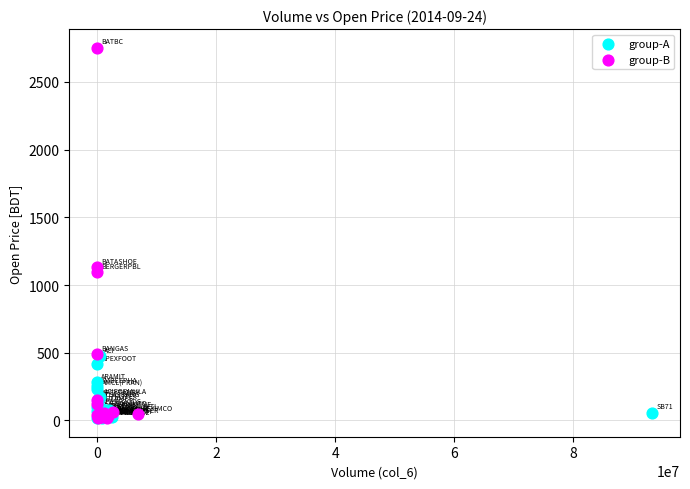

Which series has the largest Y range (max minus min)?

group-B